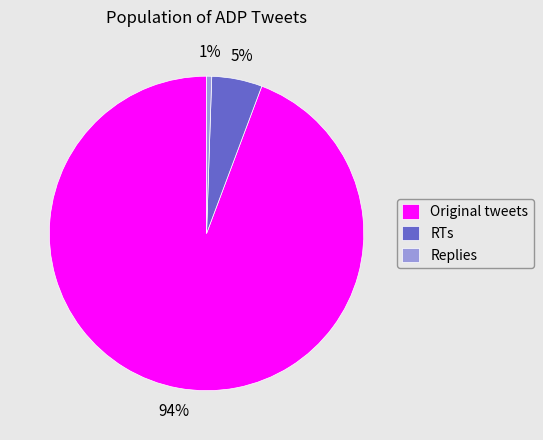

Rank the categories by value from highest to lowest.

Original tweets, RTs, Replies